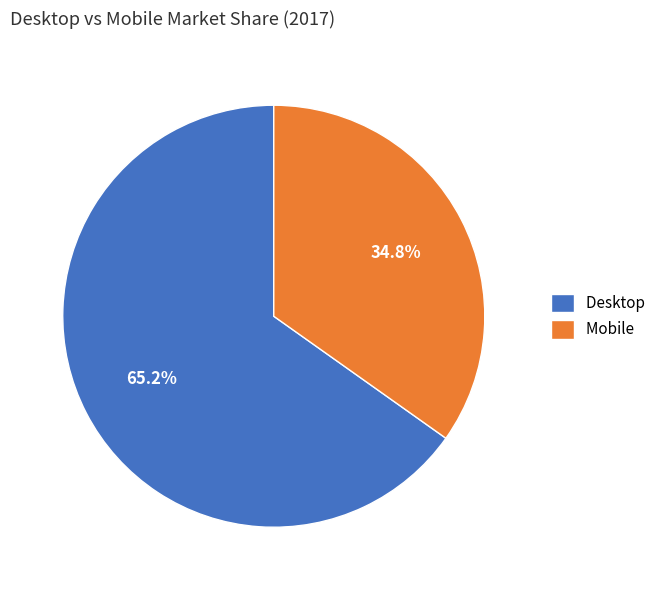

The Desktop slice represents 65% of the pie. True or false?

True